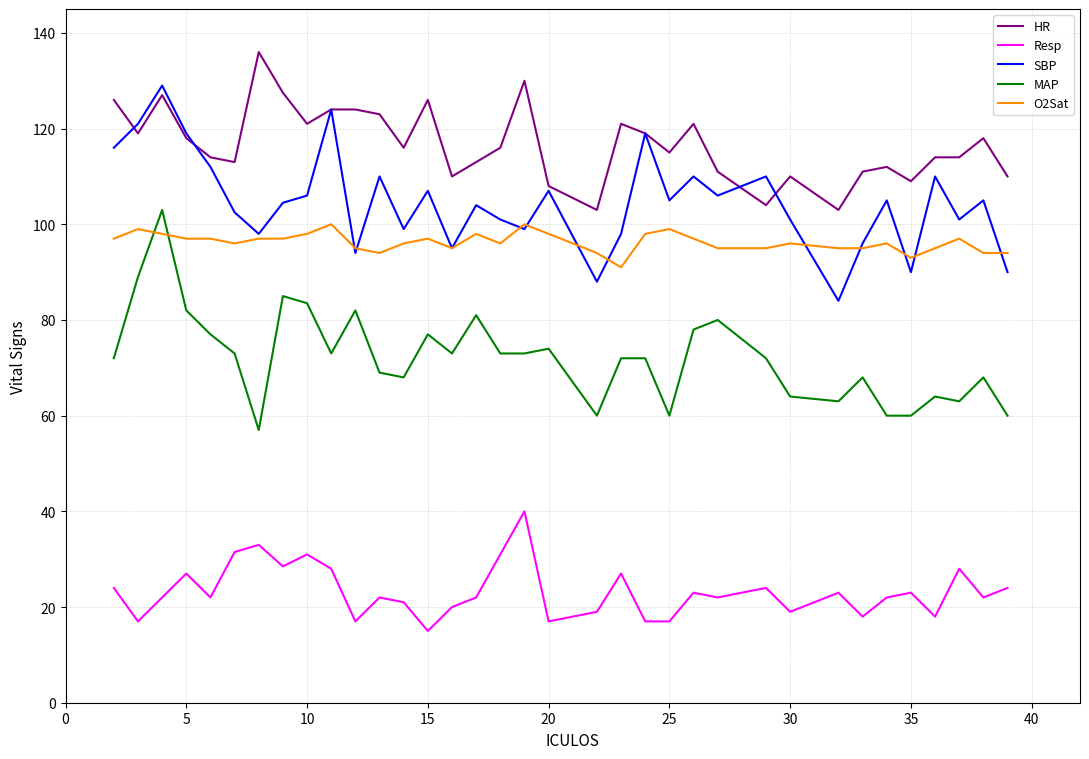

What is the greatest value displayed?

136.0